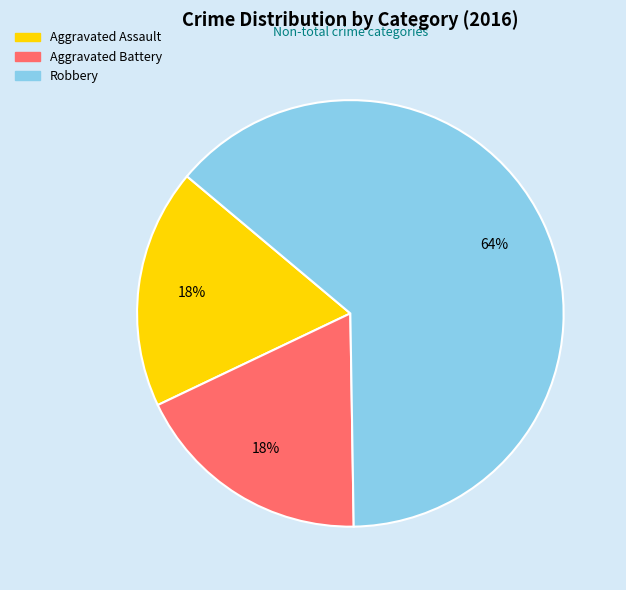

Is it true that Aggravated Assault is 18% of the pie?

True